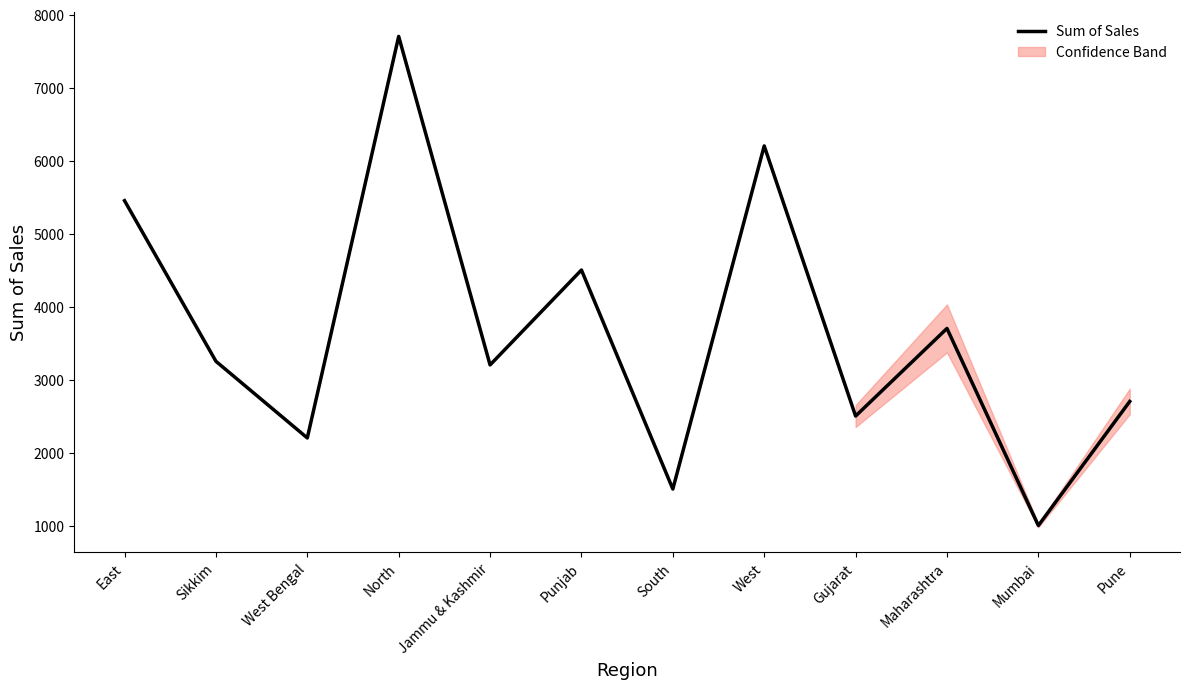

The chart shows a value of 7700 at North. True or false?

True